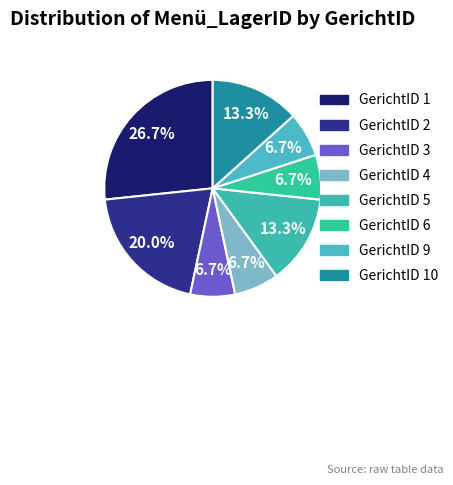

To the nearest percent, what is the difference between the GerichtID 10 and GerichtID 6 slice percentages?

7%